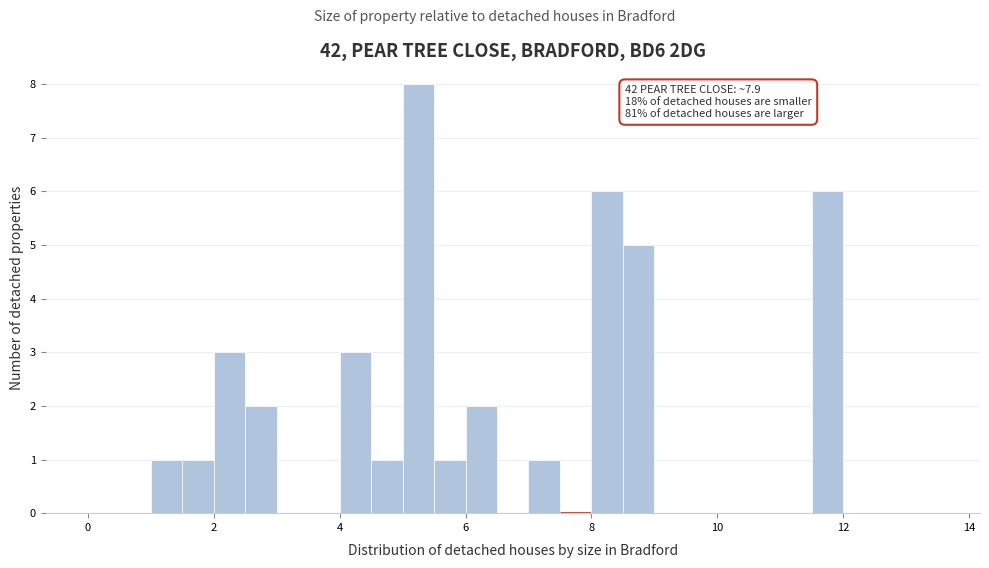

Read against the x-axis, roughly where is the centre of the tallest bar?

5.2